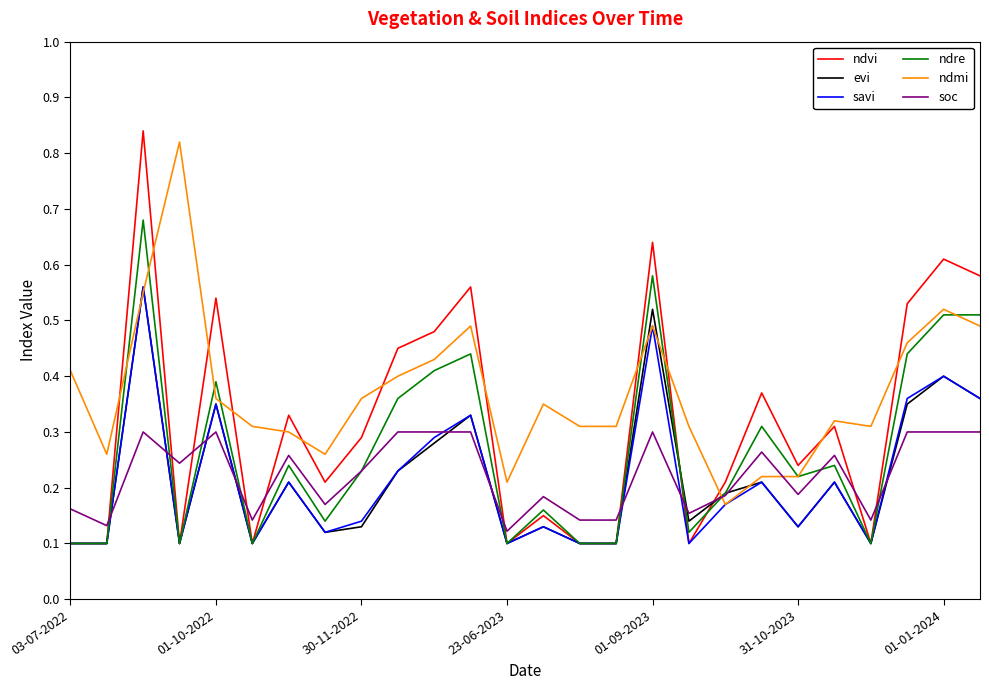

Which series has the largest total across all categories?

ndmi